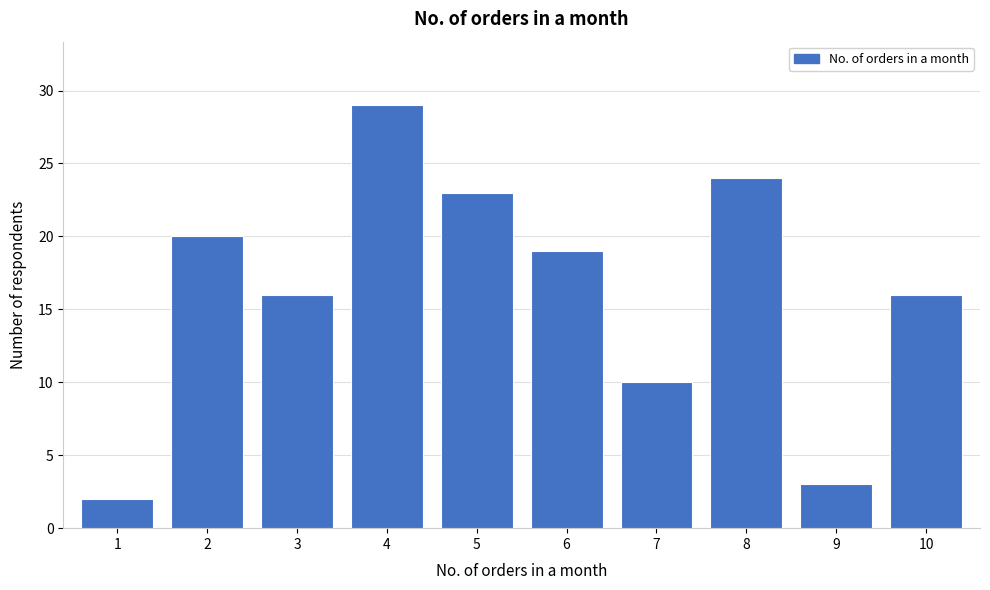

Reading left to right, transcribe this chart: for each bar, give the range it covers on the x-axis and its height. The values are not printed on the chart, so give them approximately, as read against the axis.

0.5 to 1.5: 2
1.5 to 2.5: 20
2.5 to 3.5: 16
3.5 to 4.5: 29
4.5 to 5.5: 23
5.5 to 6.5: 19
6.5 to 7.5: 10
7.5 to 8.5: 24
8.5 to 9.5: 3
9.5 to 10.5: 16